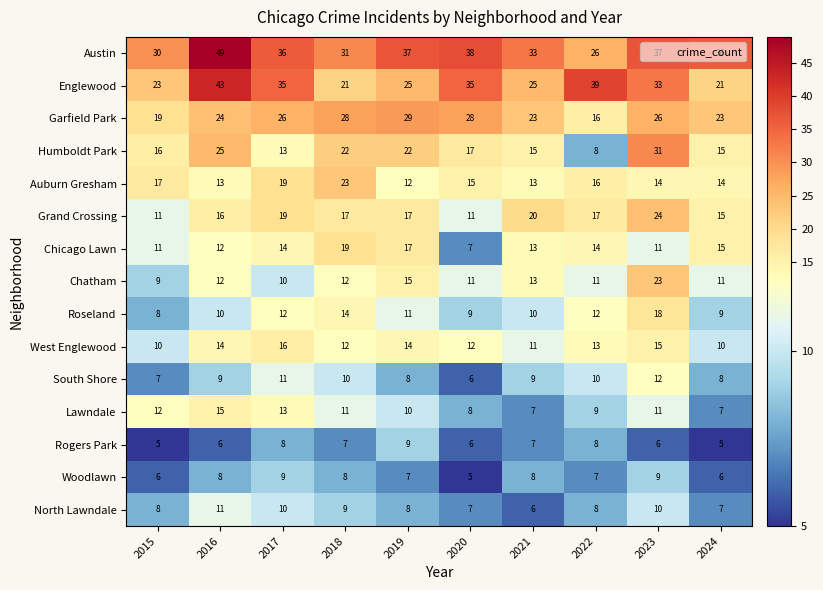

The value of Englewood at 2019 is 8. True or false?

False